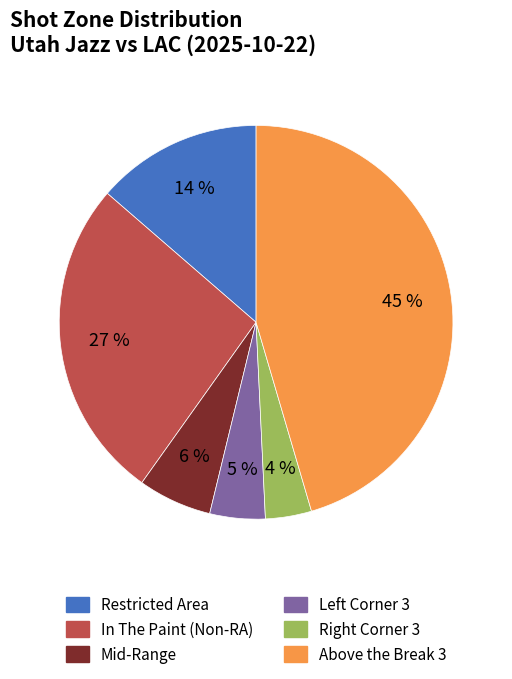

Is there any slice that represents more than half of the pie?

No